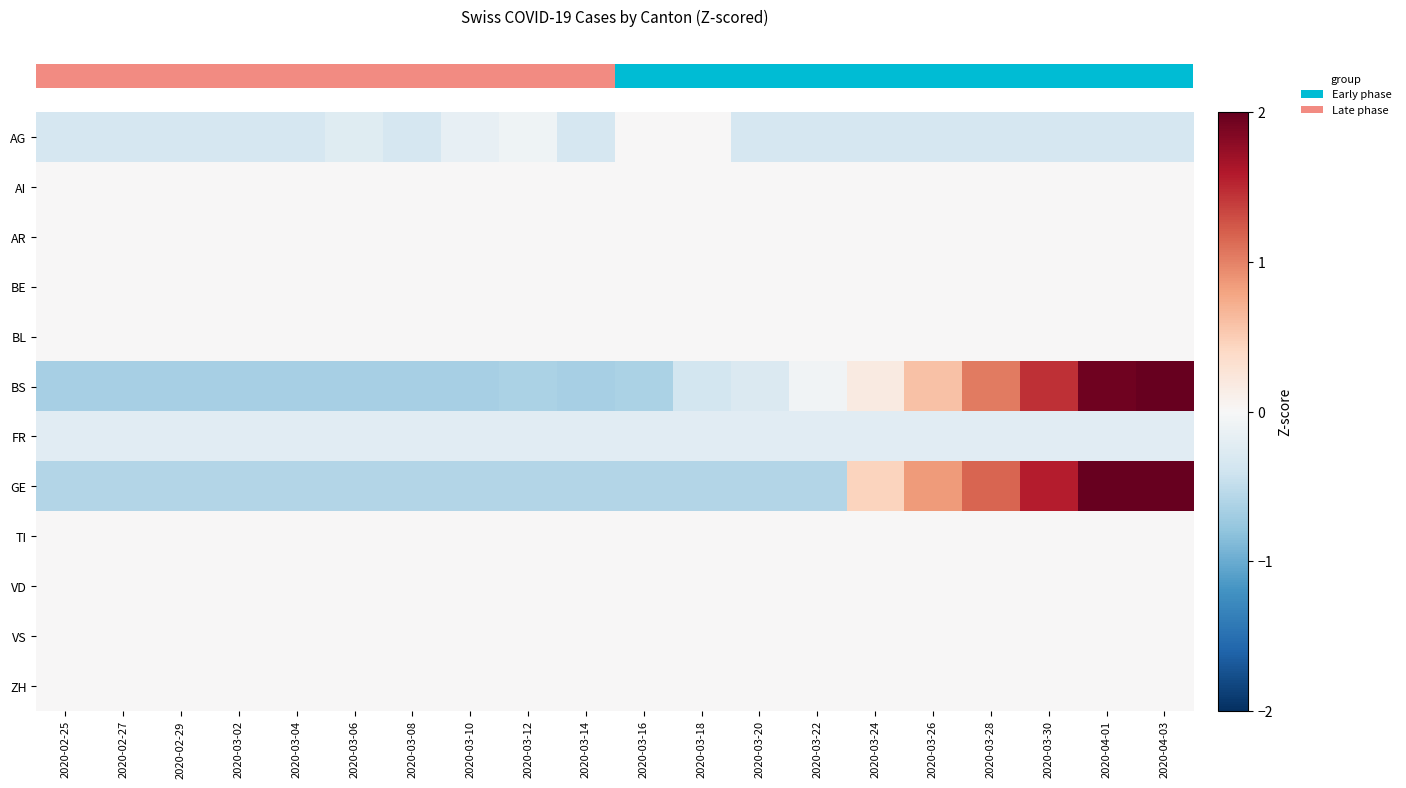

Which label corresponds to the largest value in the chart?

2020-04-03